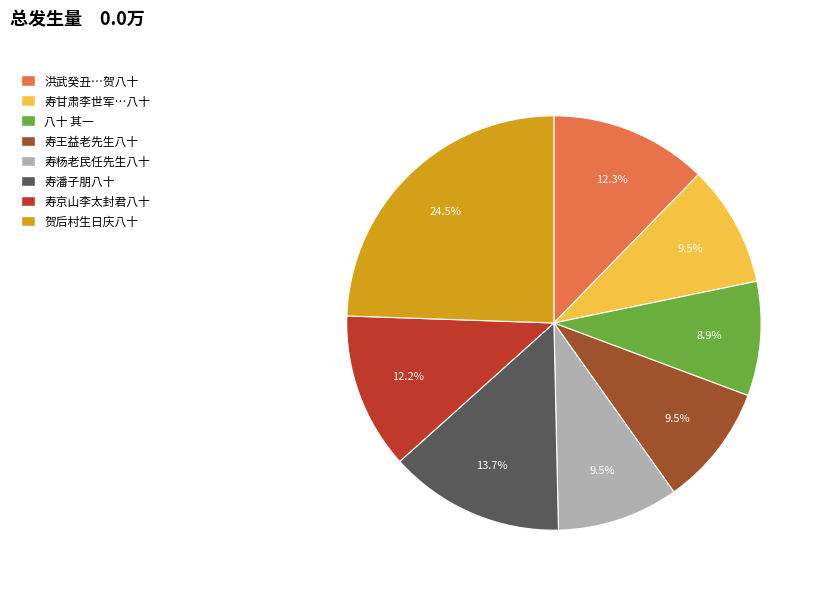

Is there a majority slice in this chart?

No